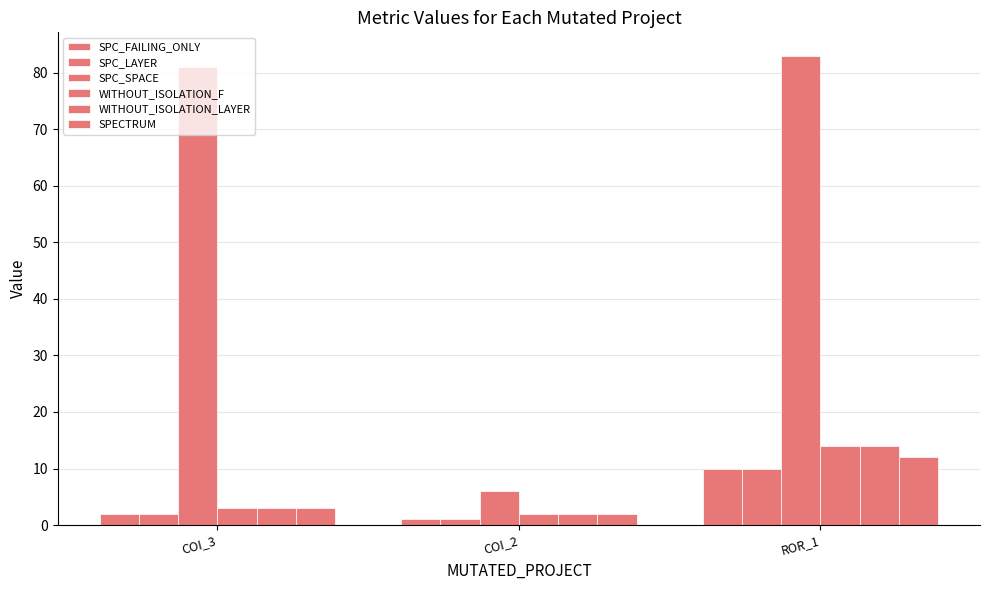

How many bars are there in each group?

6